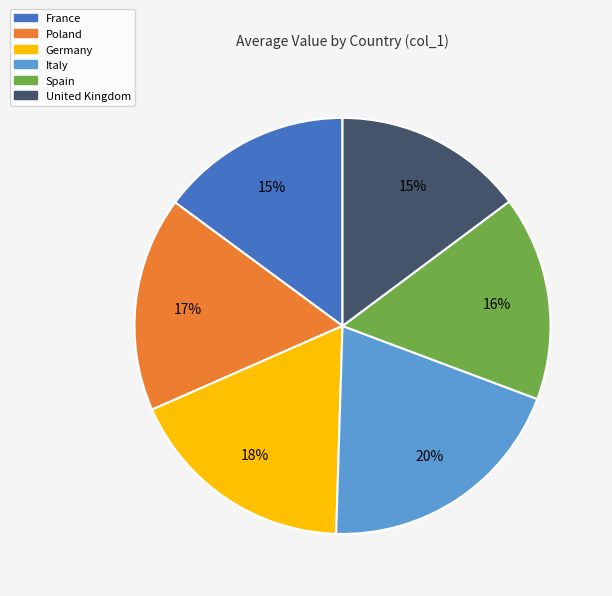

To the nearest percent, what percentage of the pie is Poland?

17%